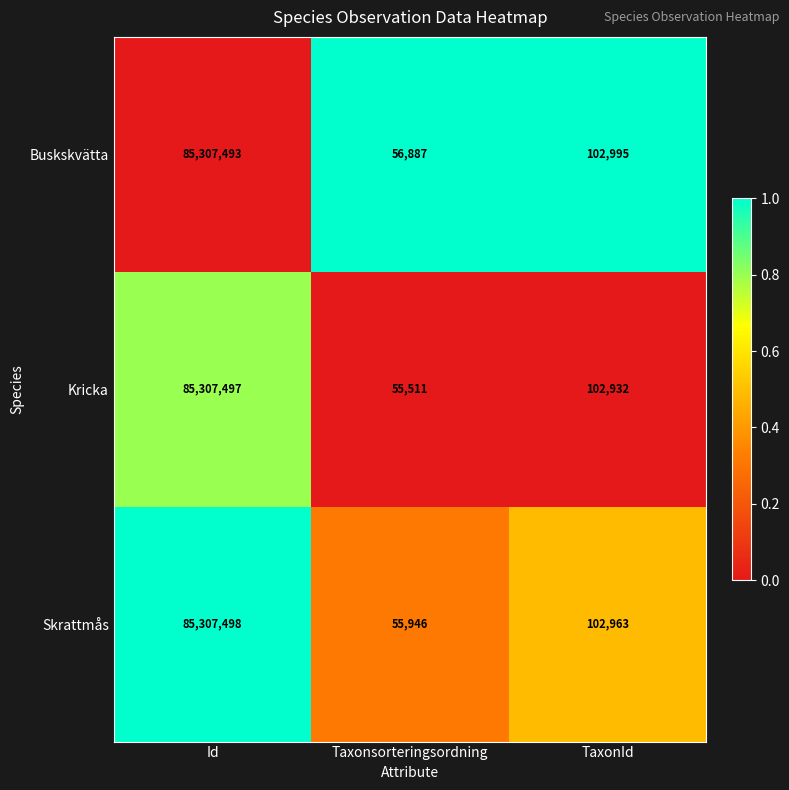

What is the difference between the maximum and second lowest values in the Skrattmås series?

85204535